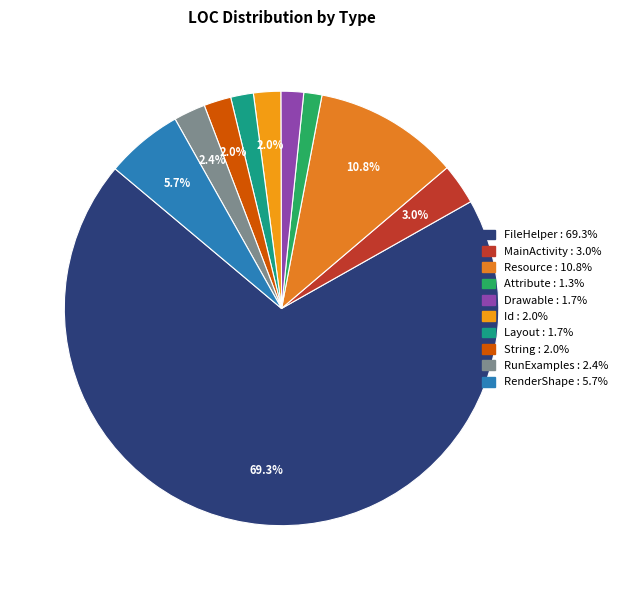

How many segments does this pie chart have?

10